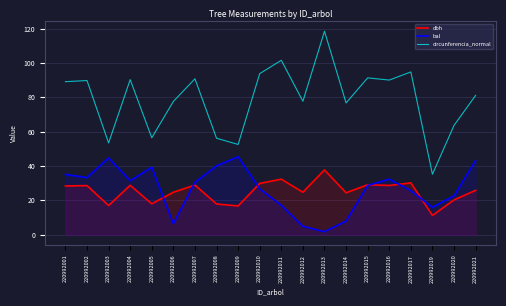

What is the difference between the maximum and second lowest values in the bal series?

40.5